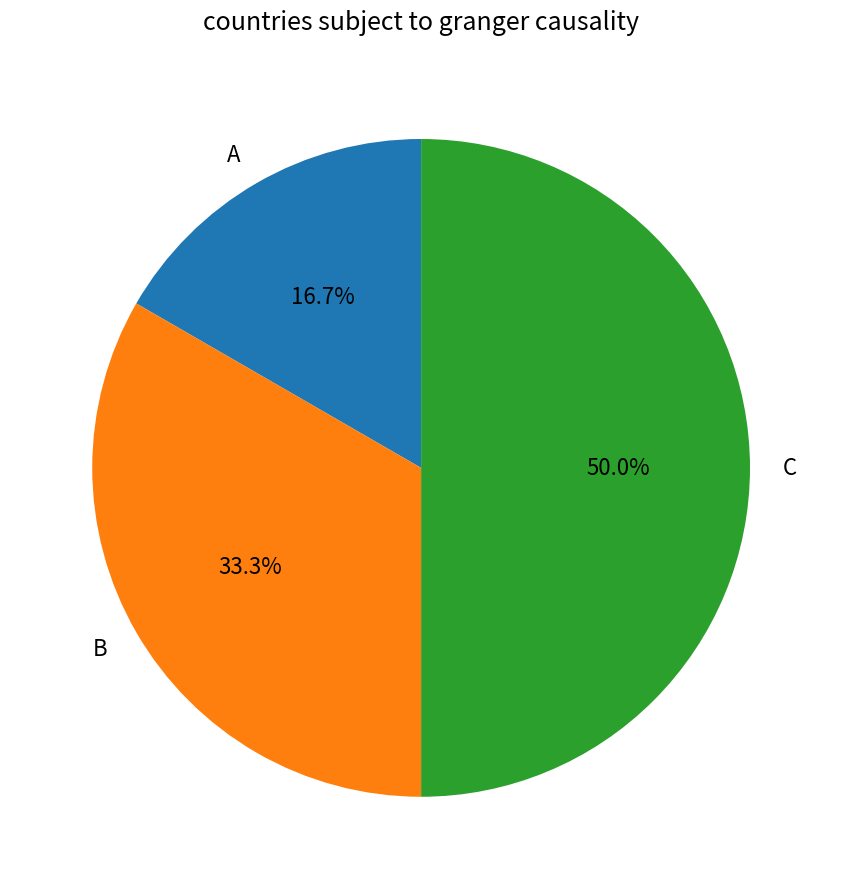

Combined, what portion of the pie is B and A?

50.0%